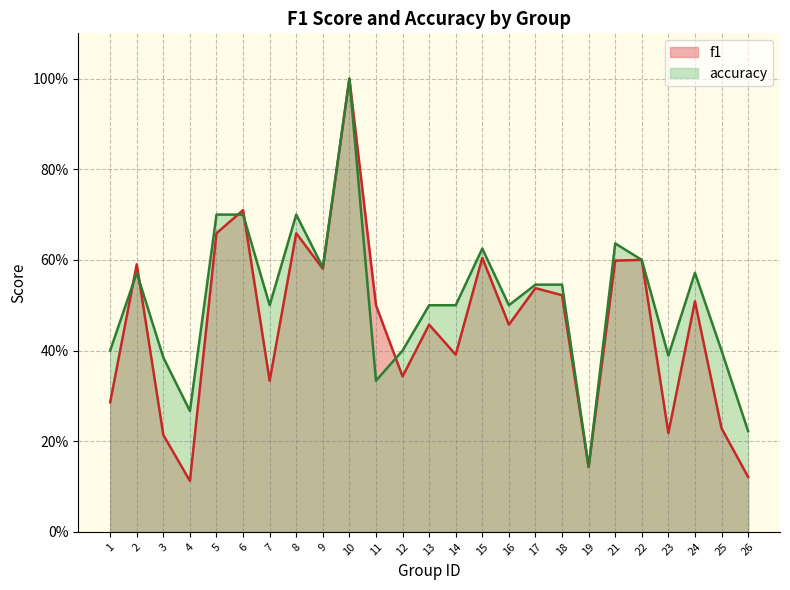

True or false: accuracy and f1 cross at least once.

True